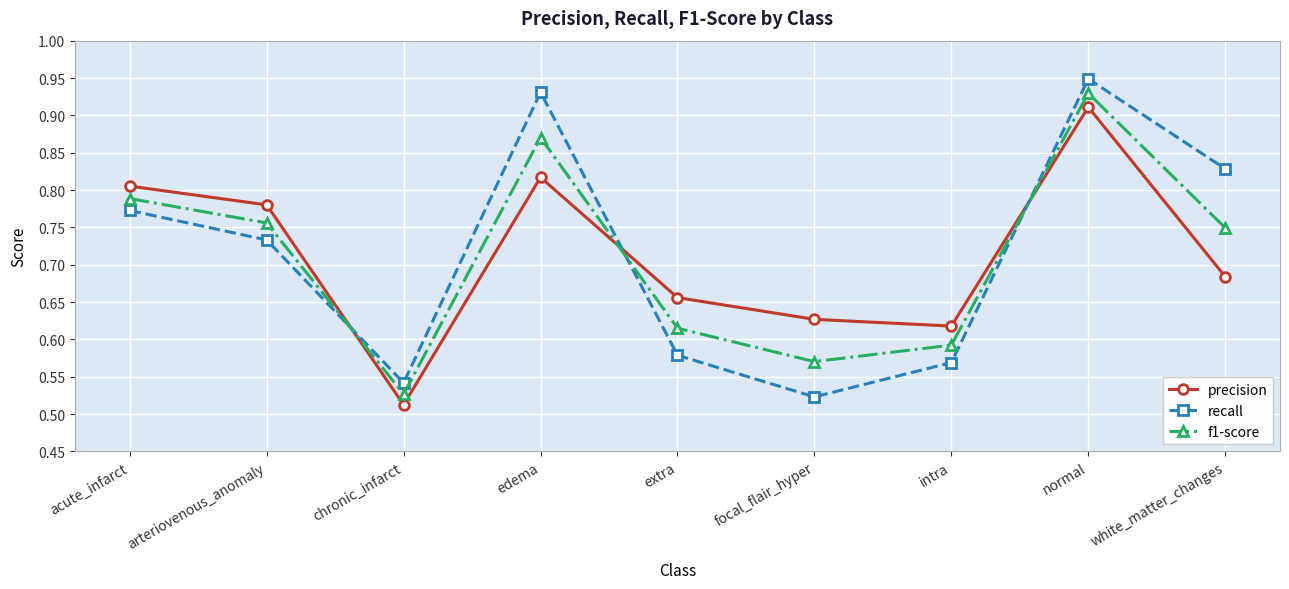

The value of recall at acute_infarct is 0.2. True or false?

False